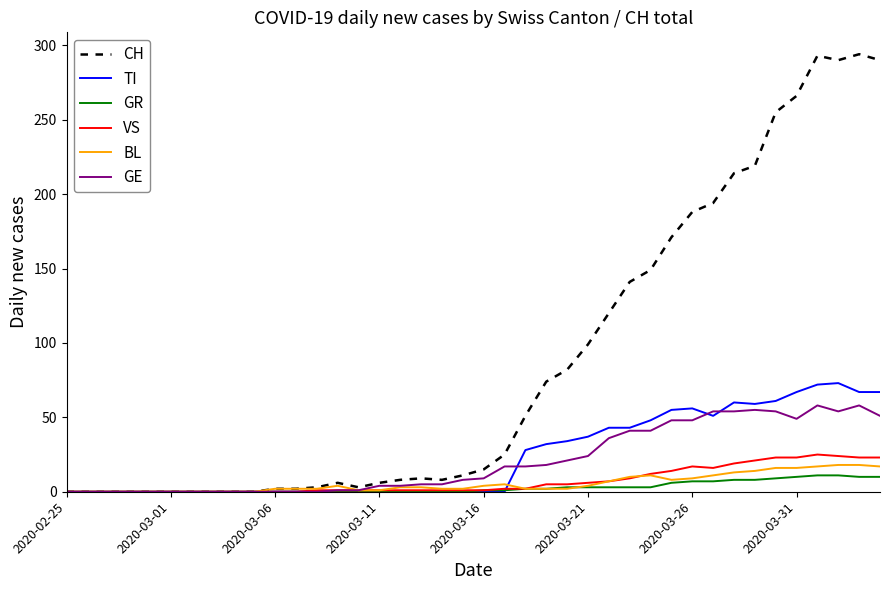

Which series has the largest total across all categories?

CH